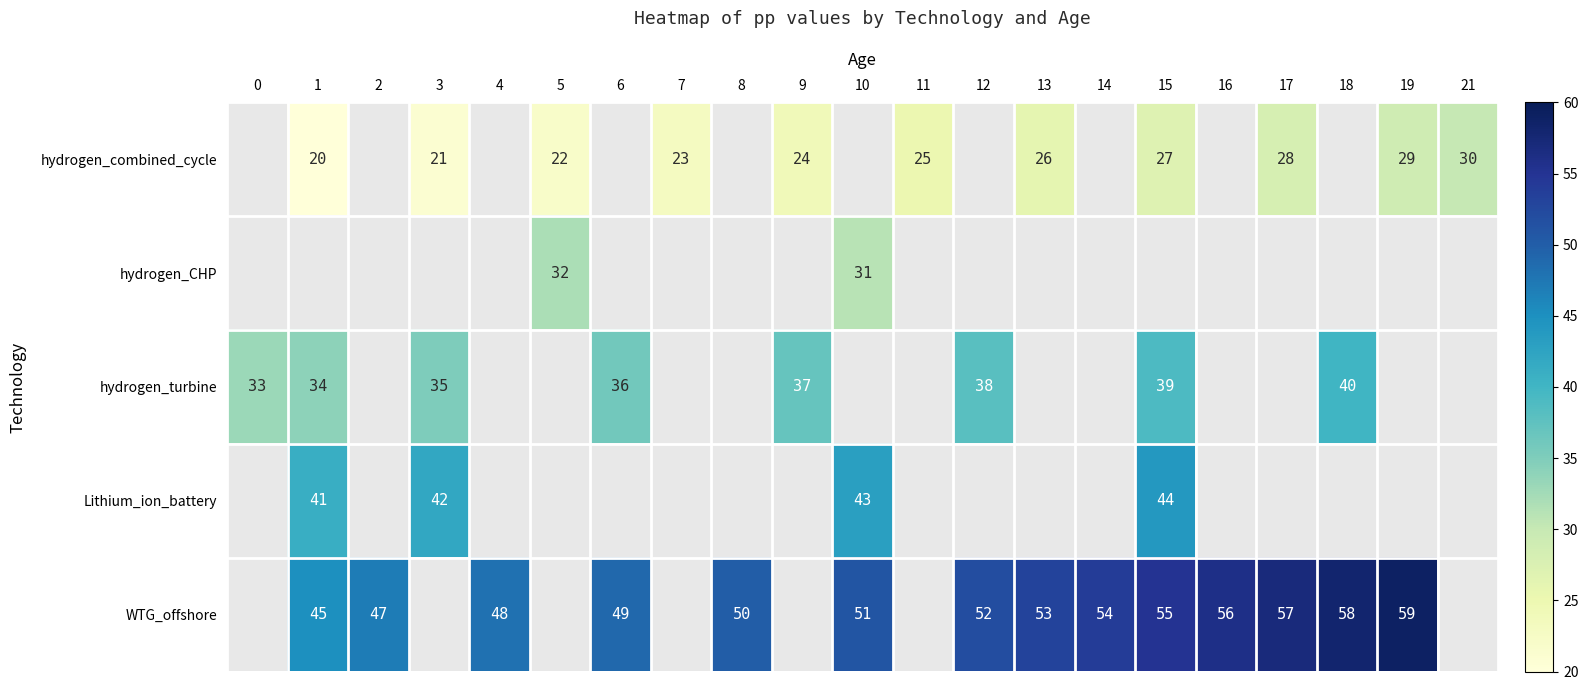

The value of Lithium_ion_battery at 1 is 41. True or false?

True